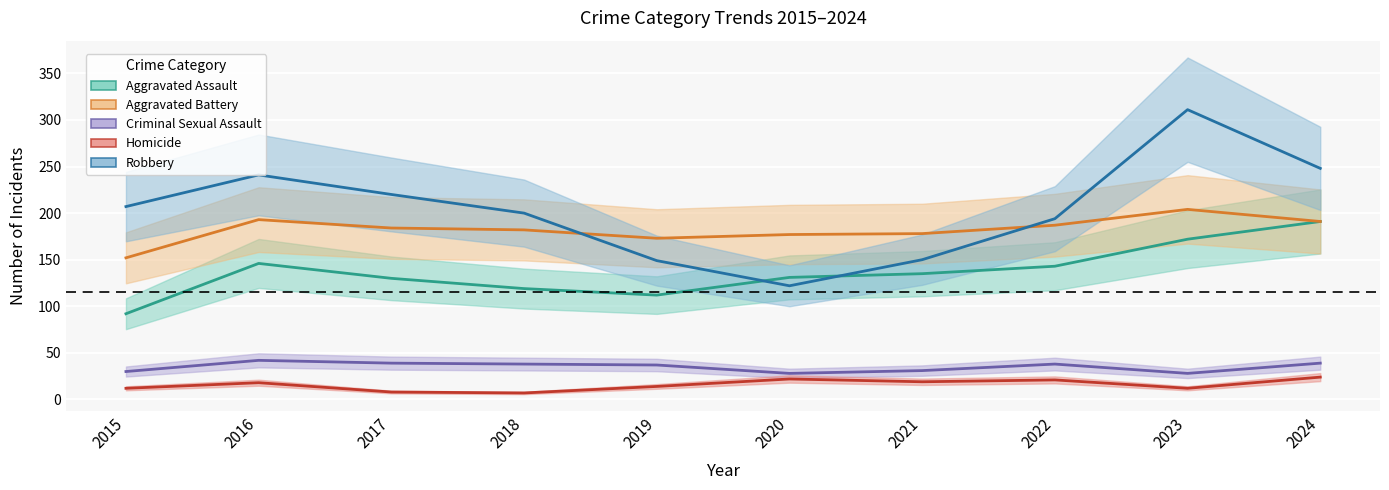

What is the value of the Aggravated Battery point at the 1st from the left?

152